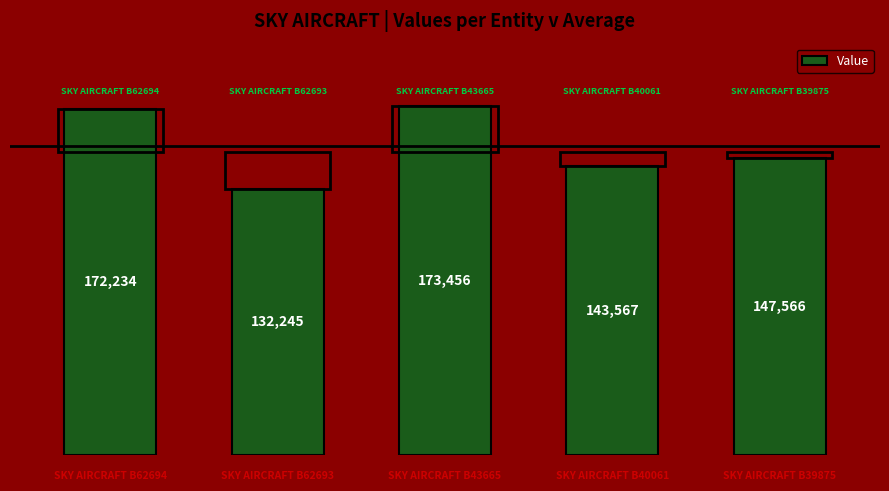

Reading right to left, list all the values displayed in this chart.

147566	143567	173456	132245	172234